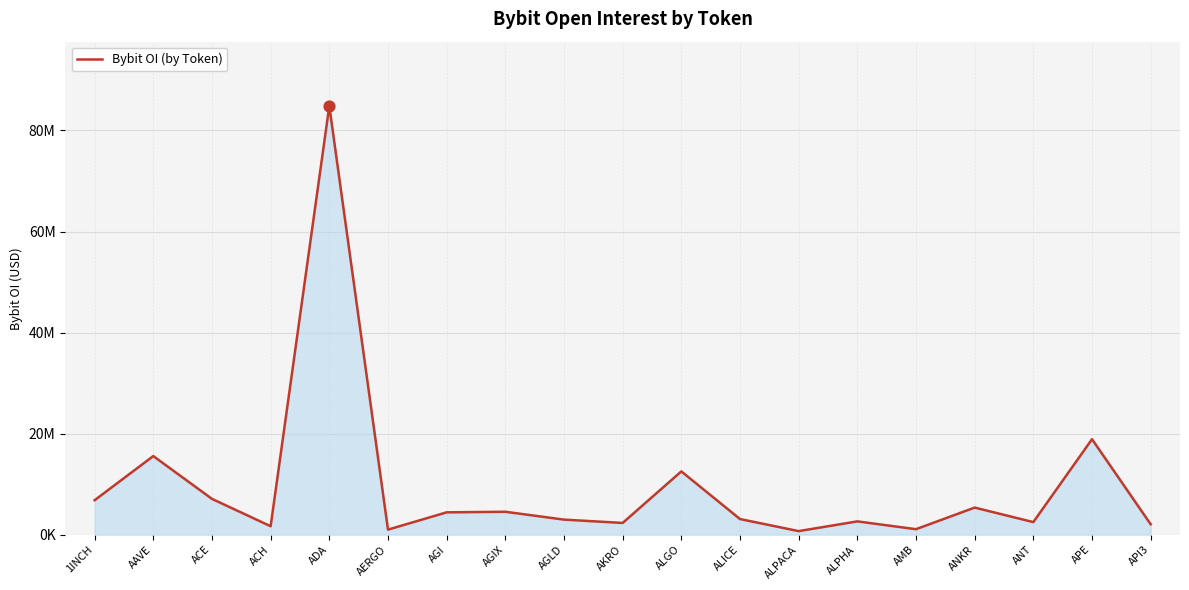

Between AGI and API3, which is larger?

AGI